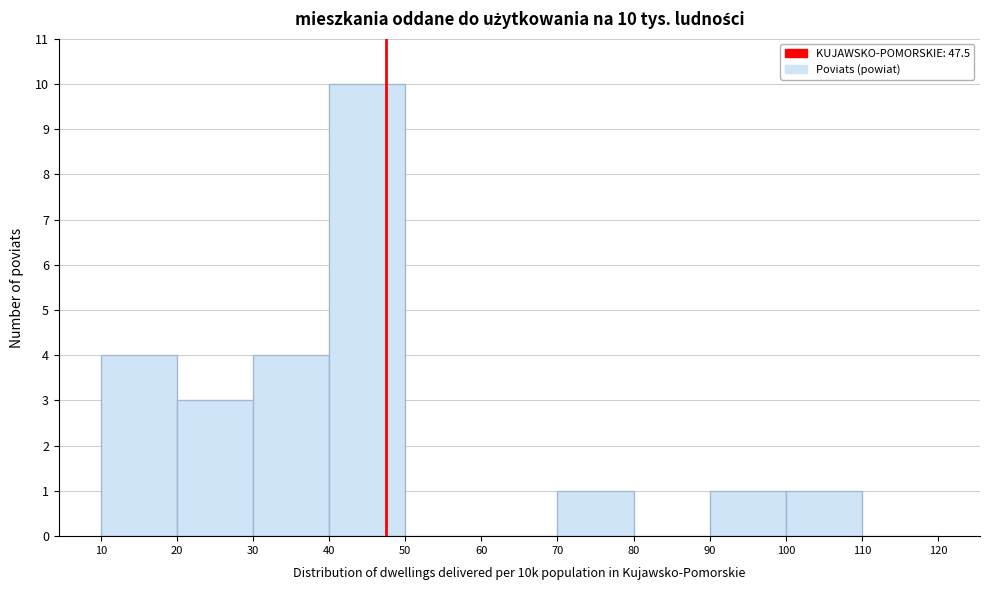

Which range on the x-axis has the tallest bar?

40 to 50